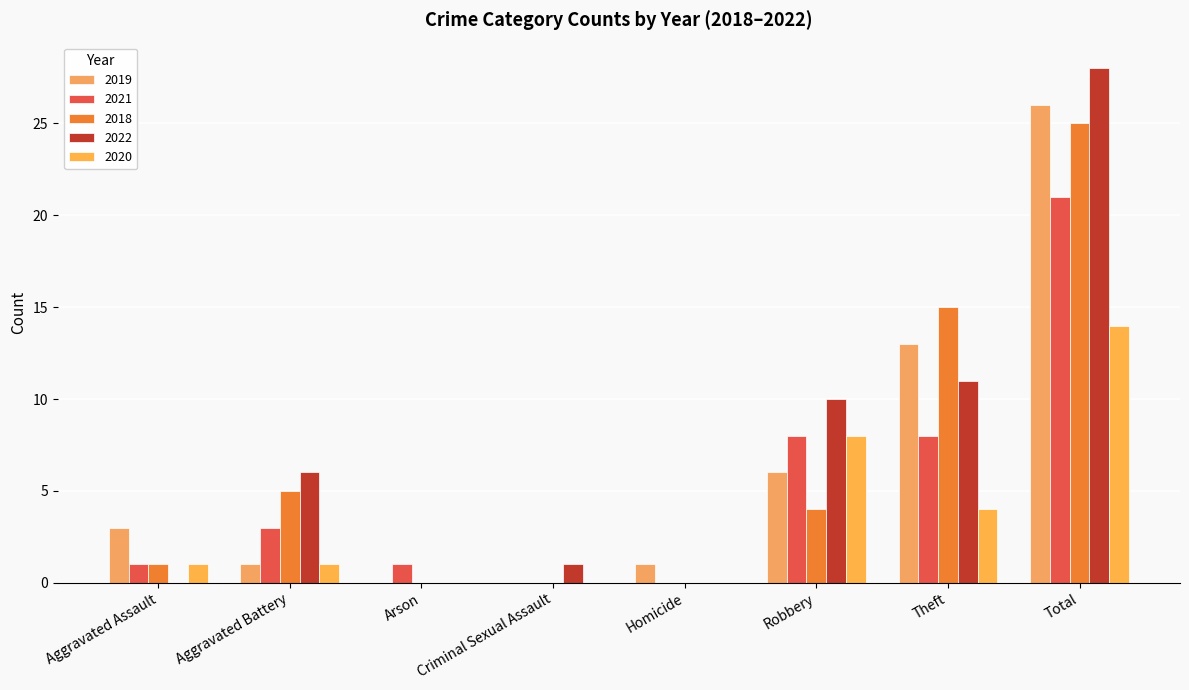

Between Aggravated Assault and Homicide, which is larger?

Aggravated Assault